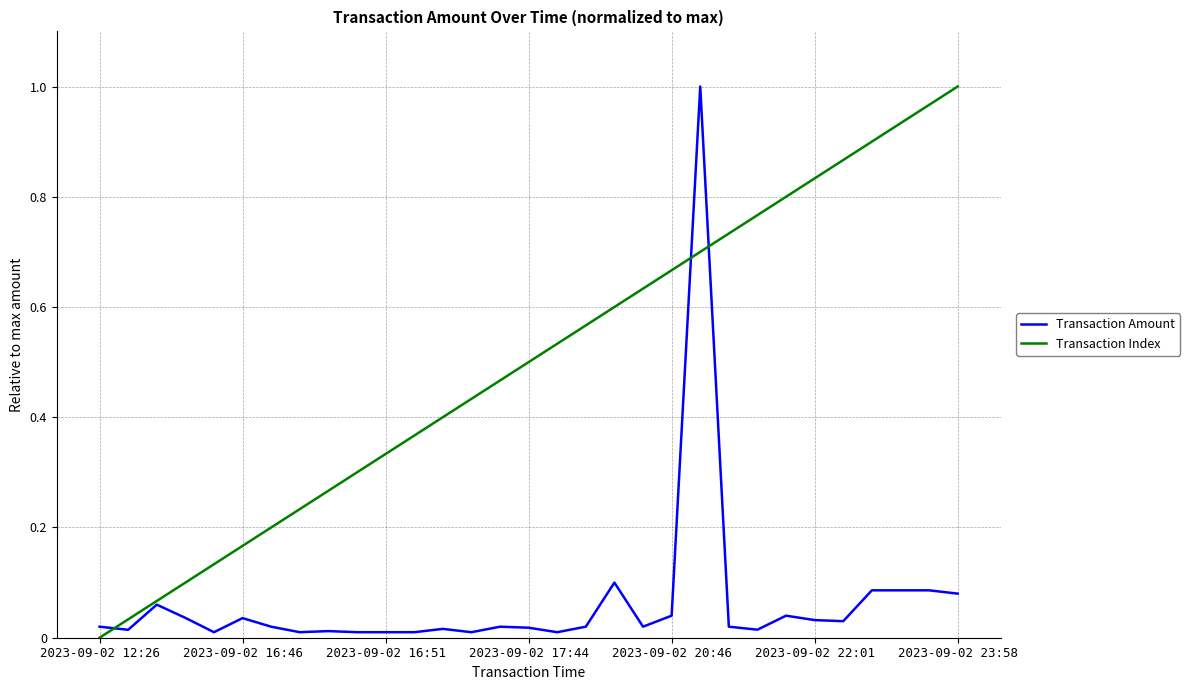

At how many categories does at least one series exceed 0?

31